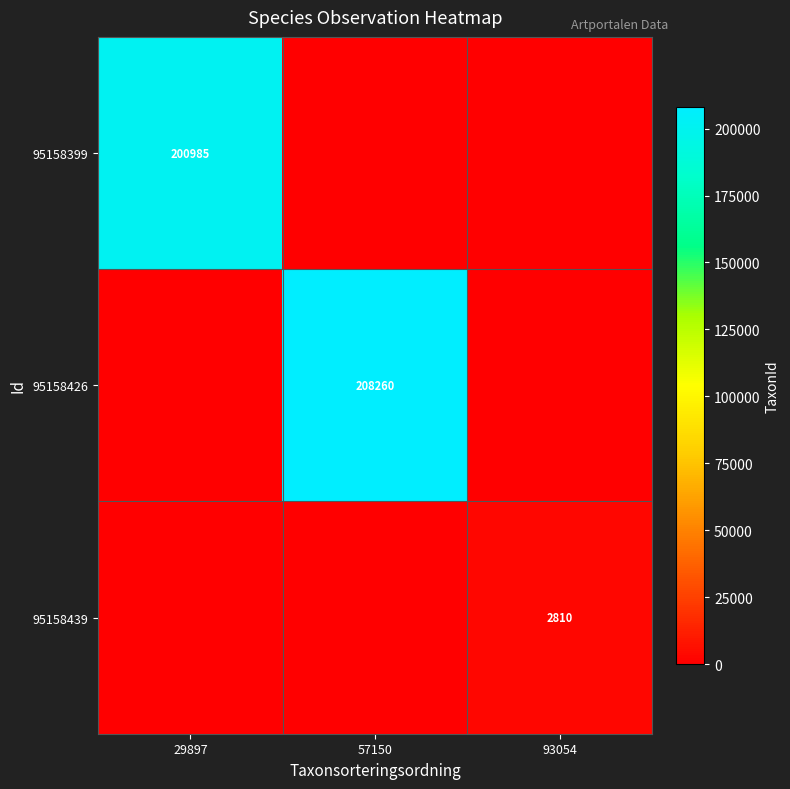

True or false: 95158439 has a value of 2810 at 93054.

True